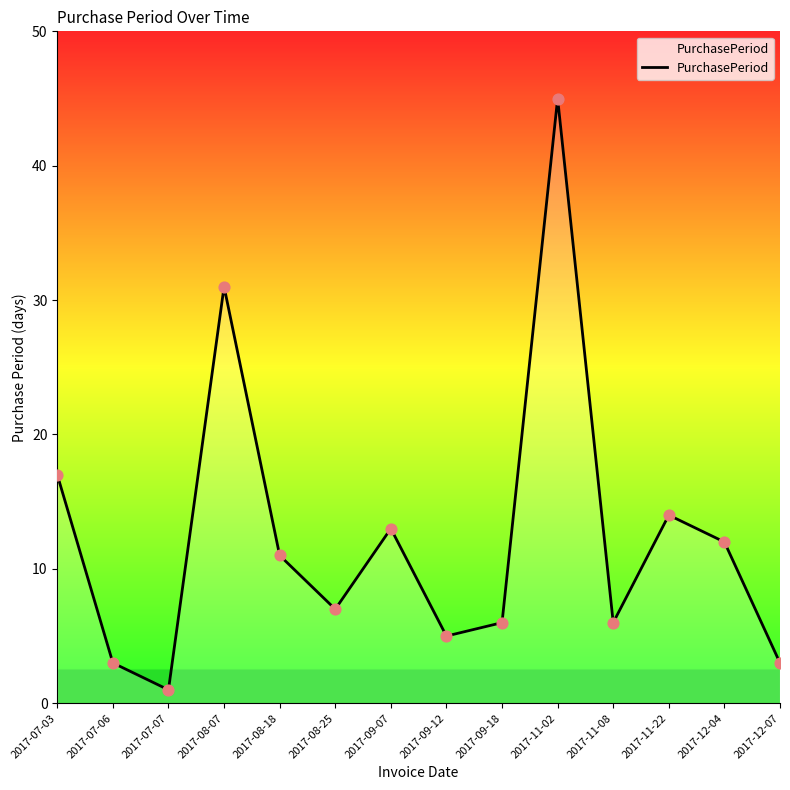

Approximately how many times larger is the value at 2017-12-04 compared to 2017-11-08?

2.0